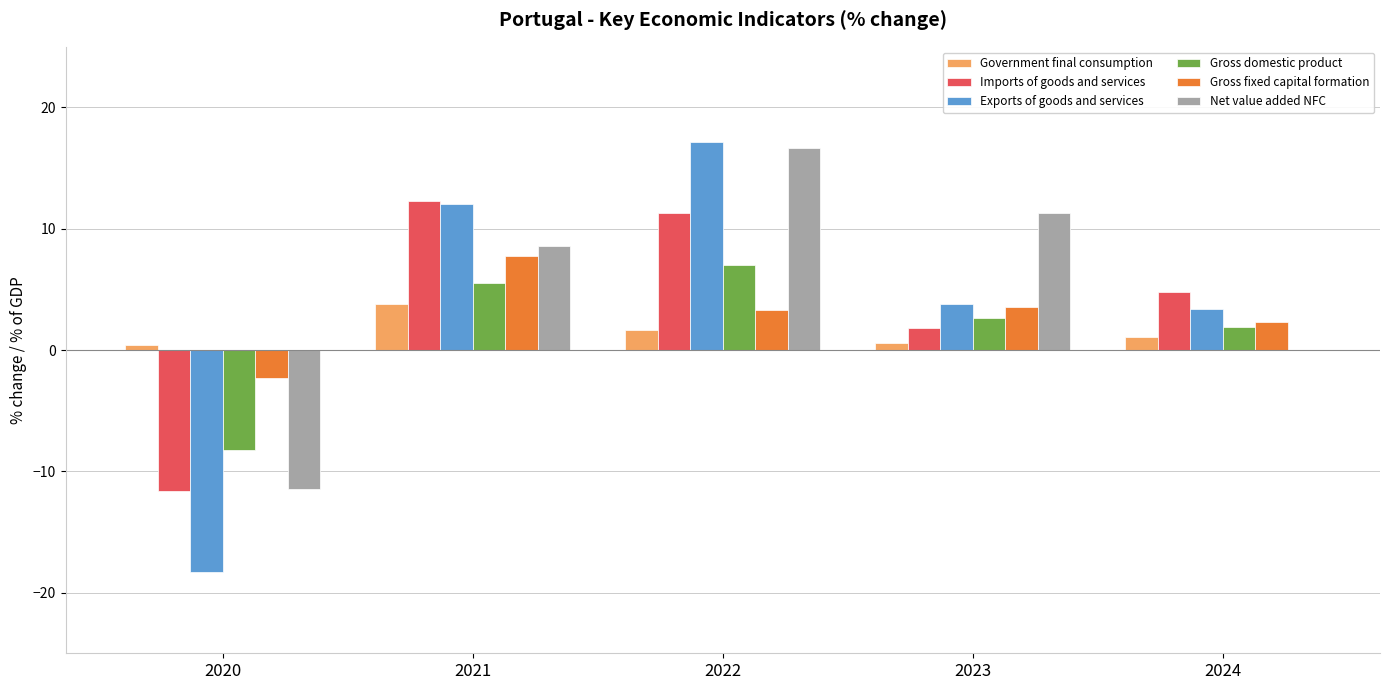

At which category is the sum across all series the highest?

2022